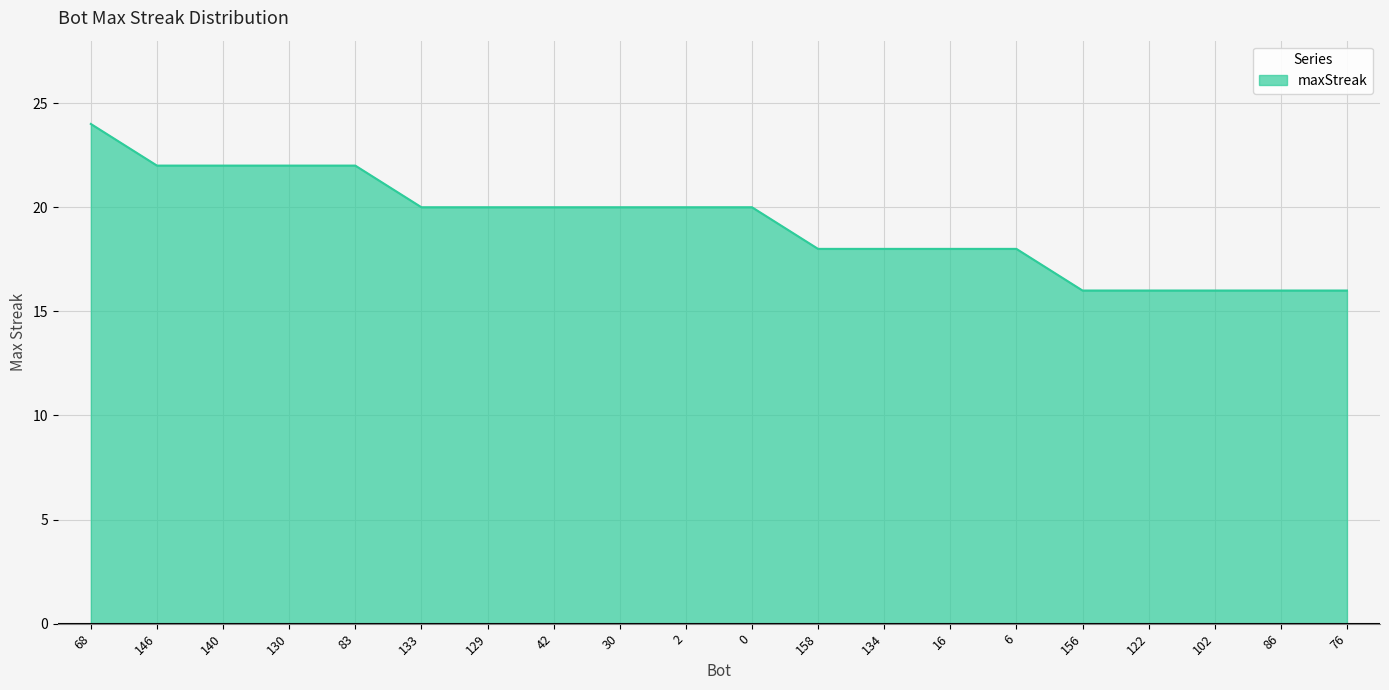

True or false: the data shows 7 at 0.

False